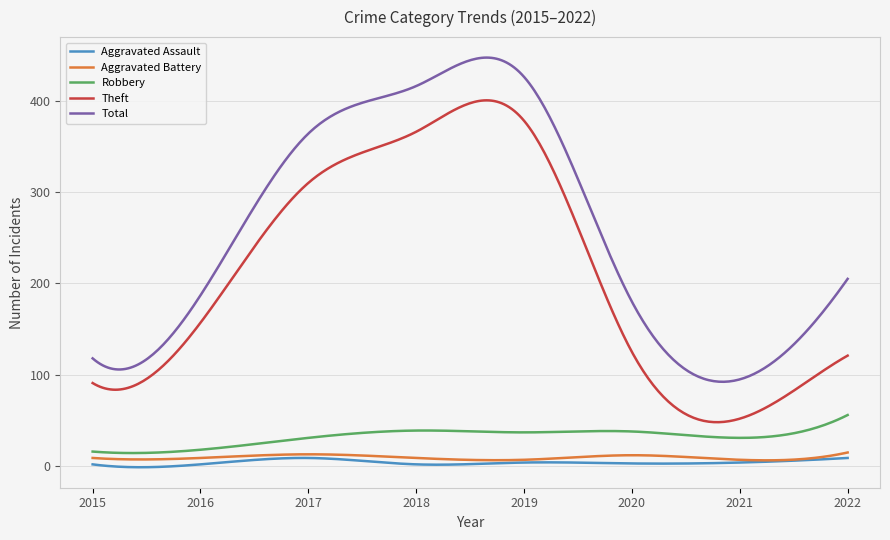

Which series has the largest range (max minus min)?

Total